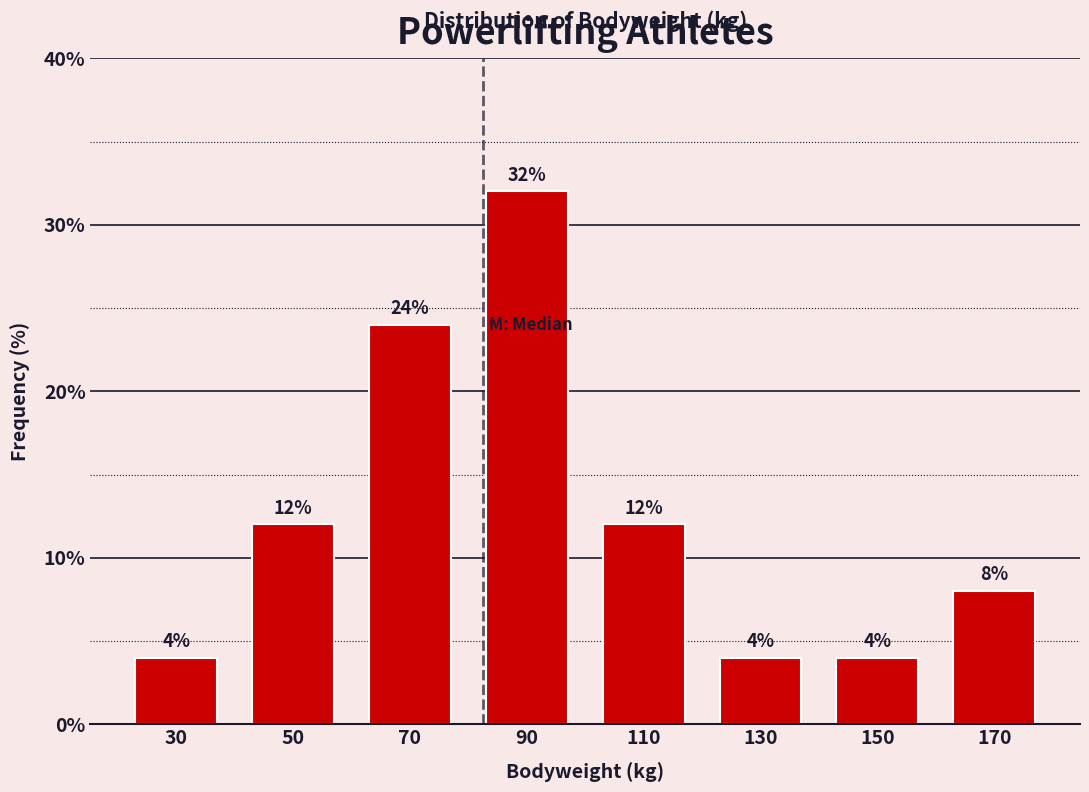

Over which range of the x-axis is the bar tallest?

80 to 100